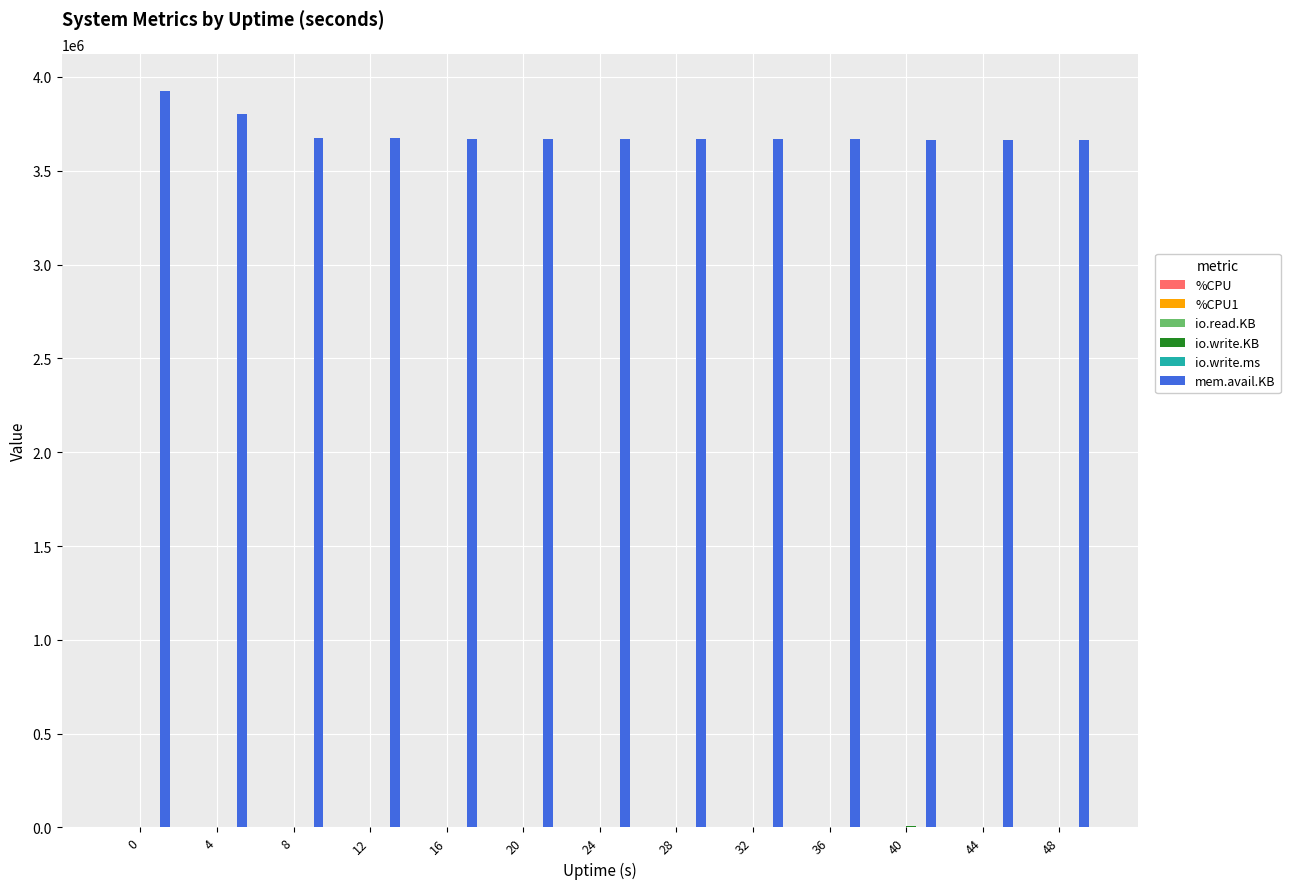

Which series has the largest total across all categories?

mem.avail.KB